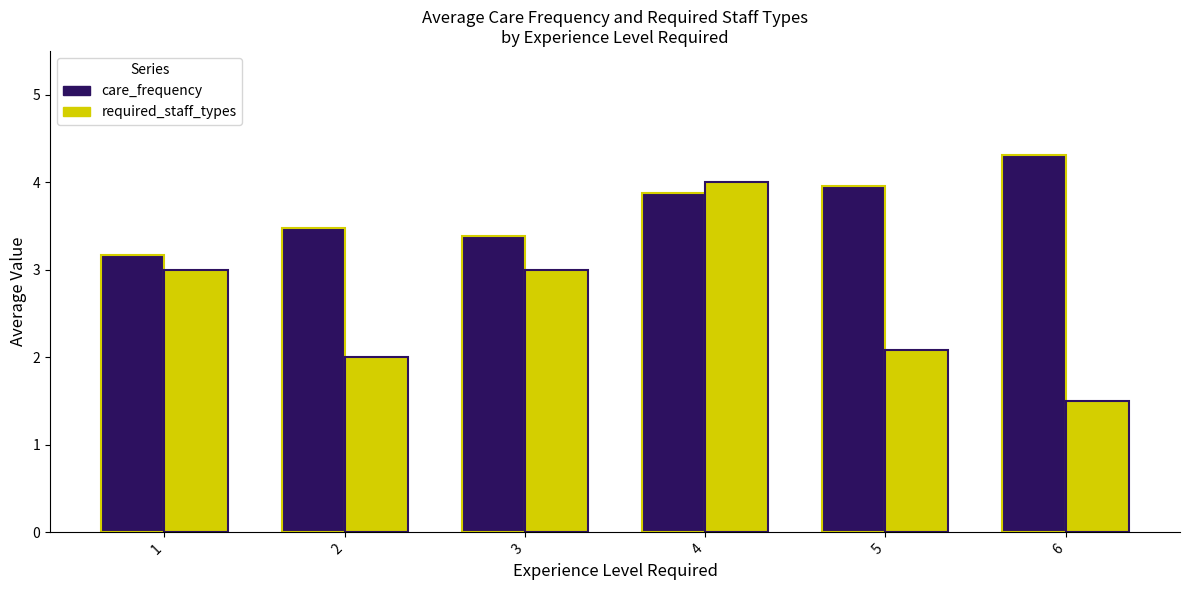

List the series in order of their peak value, lowest first.

required_staff_types, care_frequency